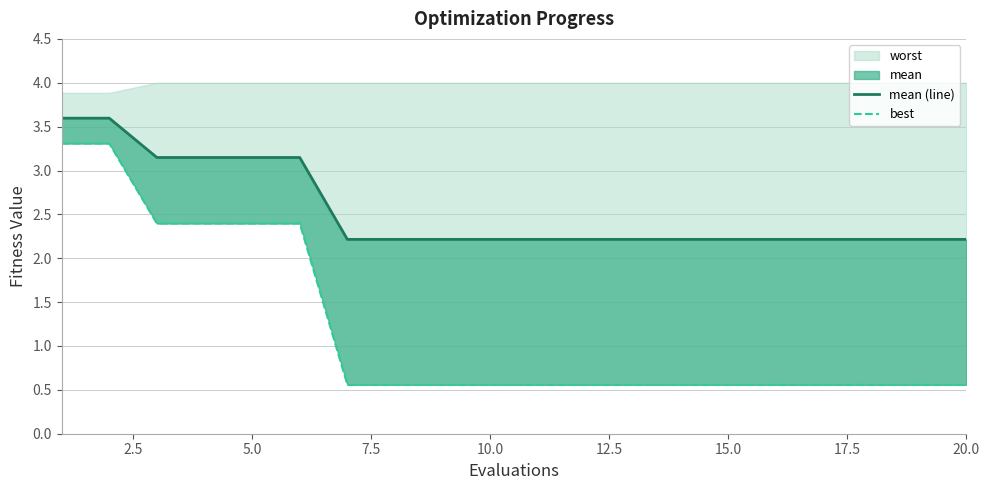

How many data points does each series have?

20